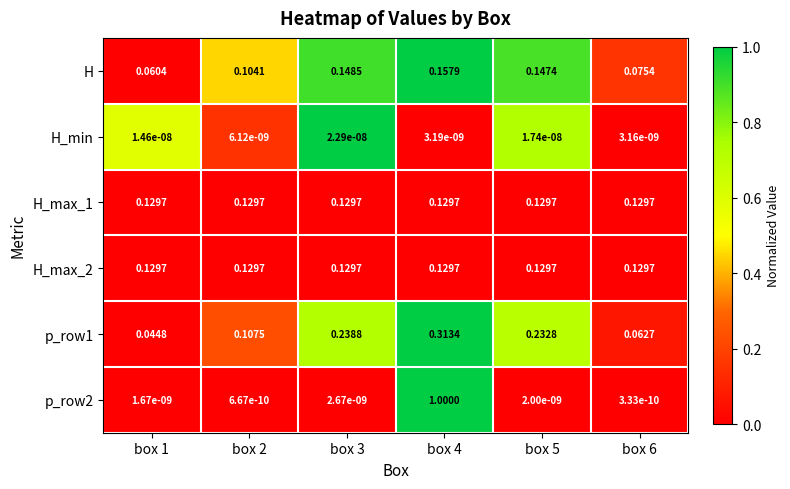

Count the number of data series in this chart.

6